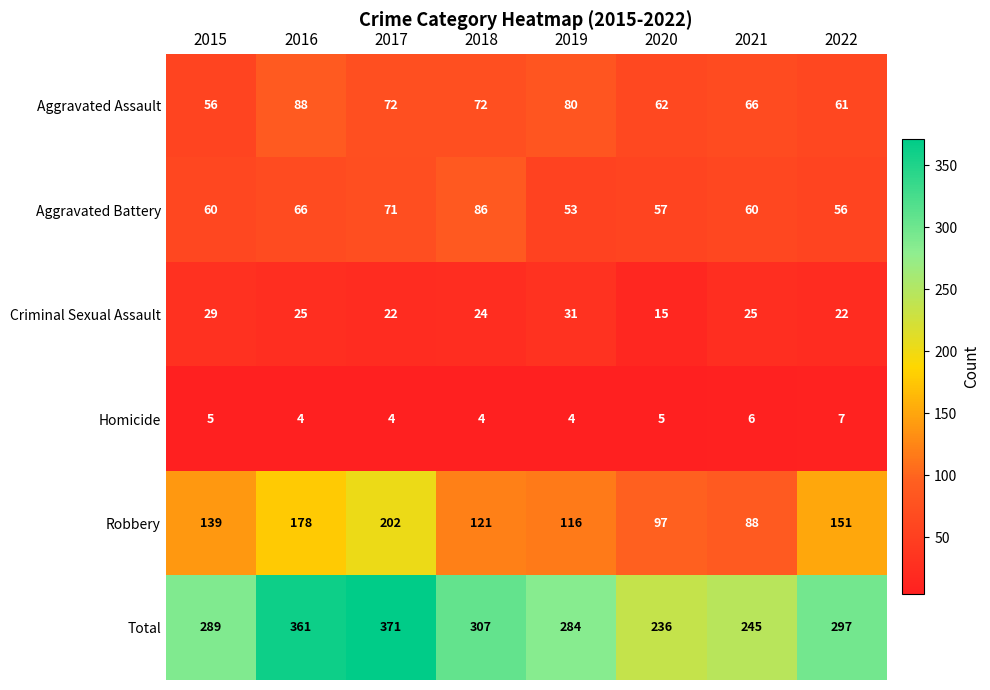

What is the difference between the Robbery values at 2021 and 2016?

90